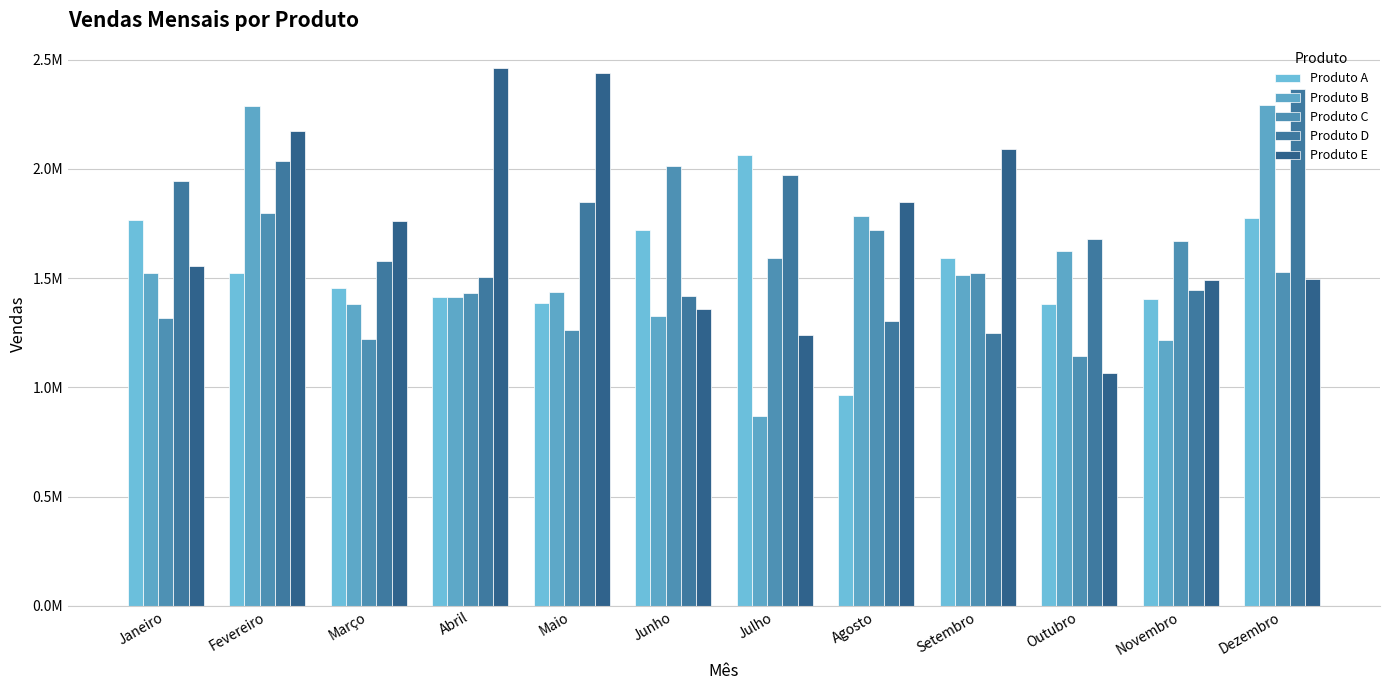

What is the label of the 2nd bar from the left?

Fevereiro